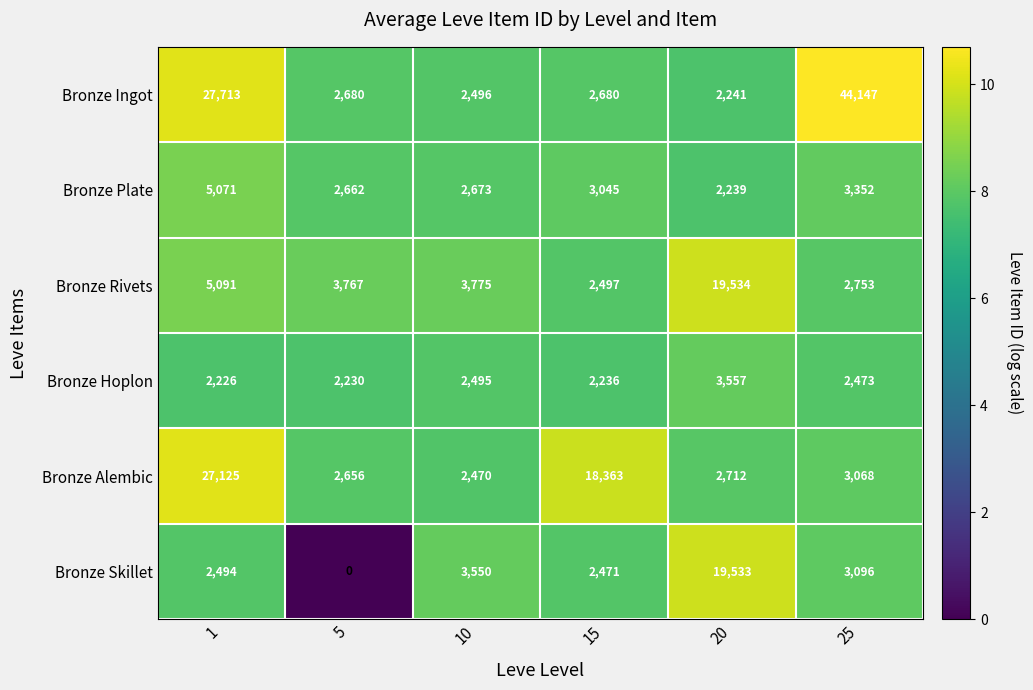

The value of Bronze Rivets at 20 is 19534. True or false?

True